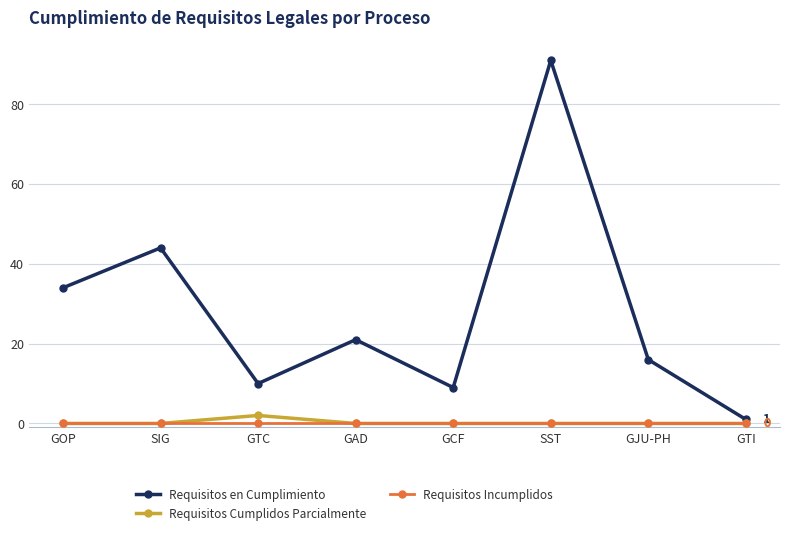

Which series has the largest total across all categories?

Requisitos en Cumplimiento